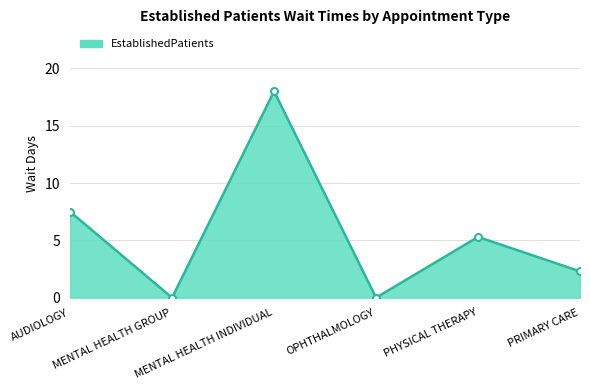

What is the difference between the maximum and minimum values?

18.0